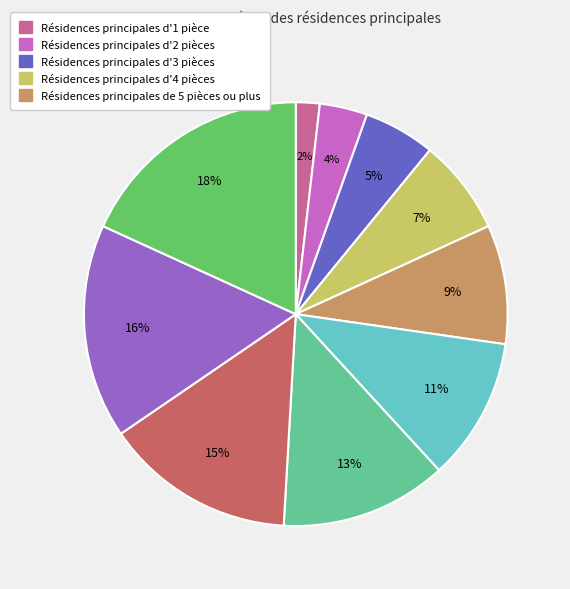

To the nearest percent, what is the average slice percentage?

10%